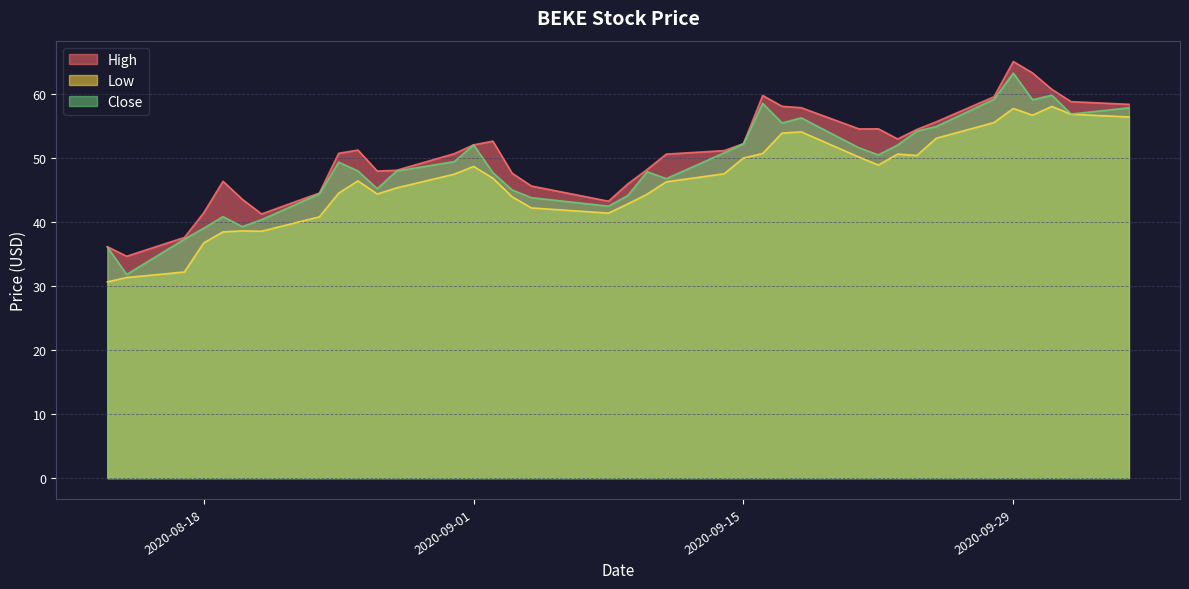

What is the average value of the Close series?

49.0